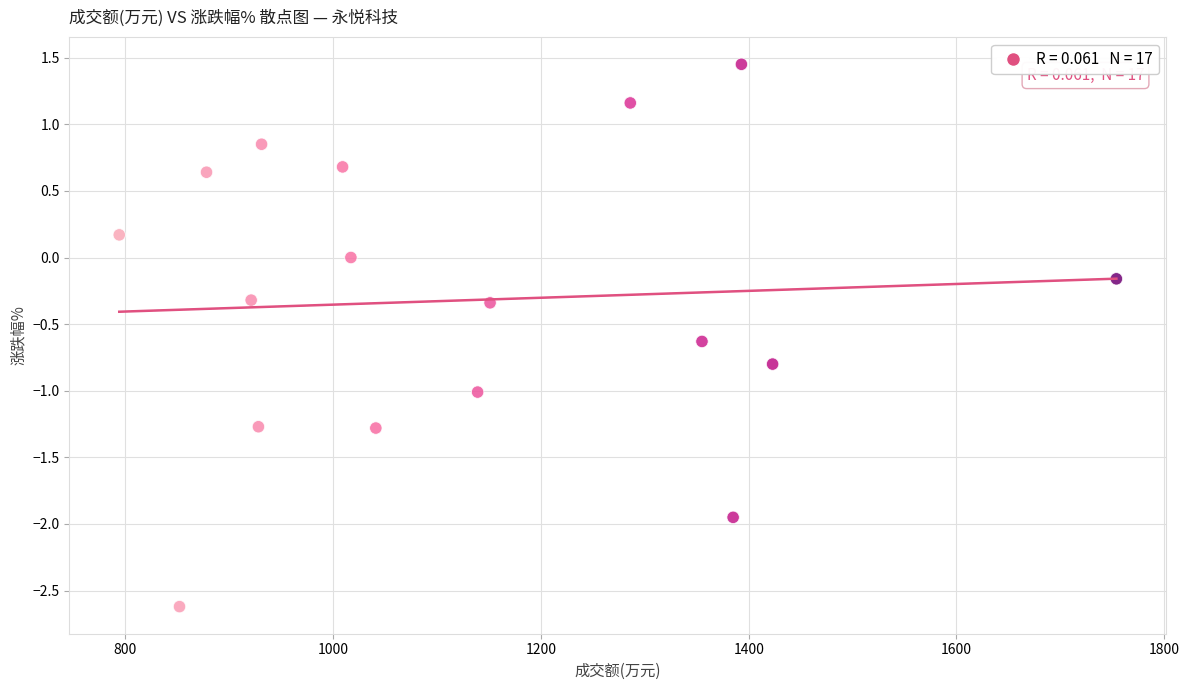

What is the range of Y values (max minus min)?

4.1